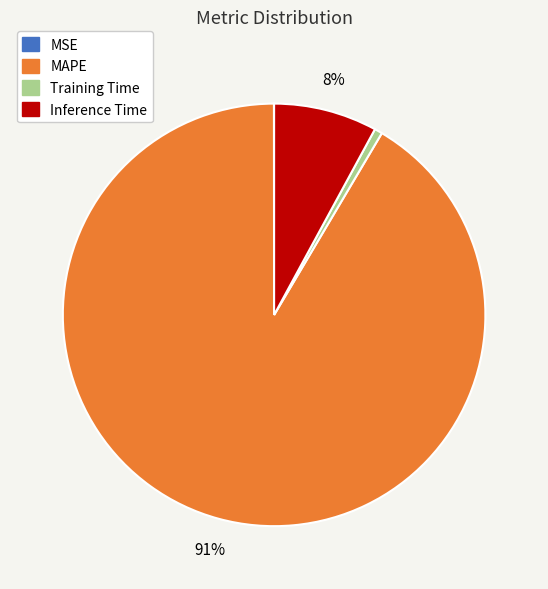

Which slice represents more than half of the pie?

MAPE